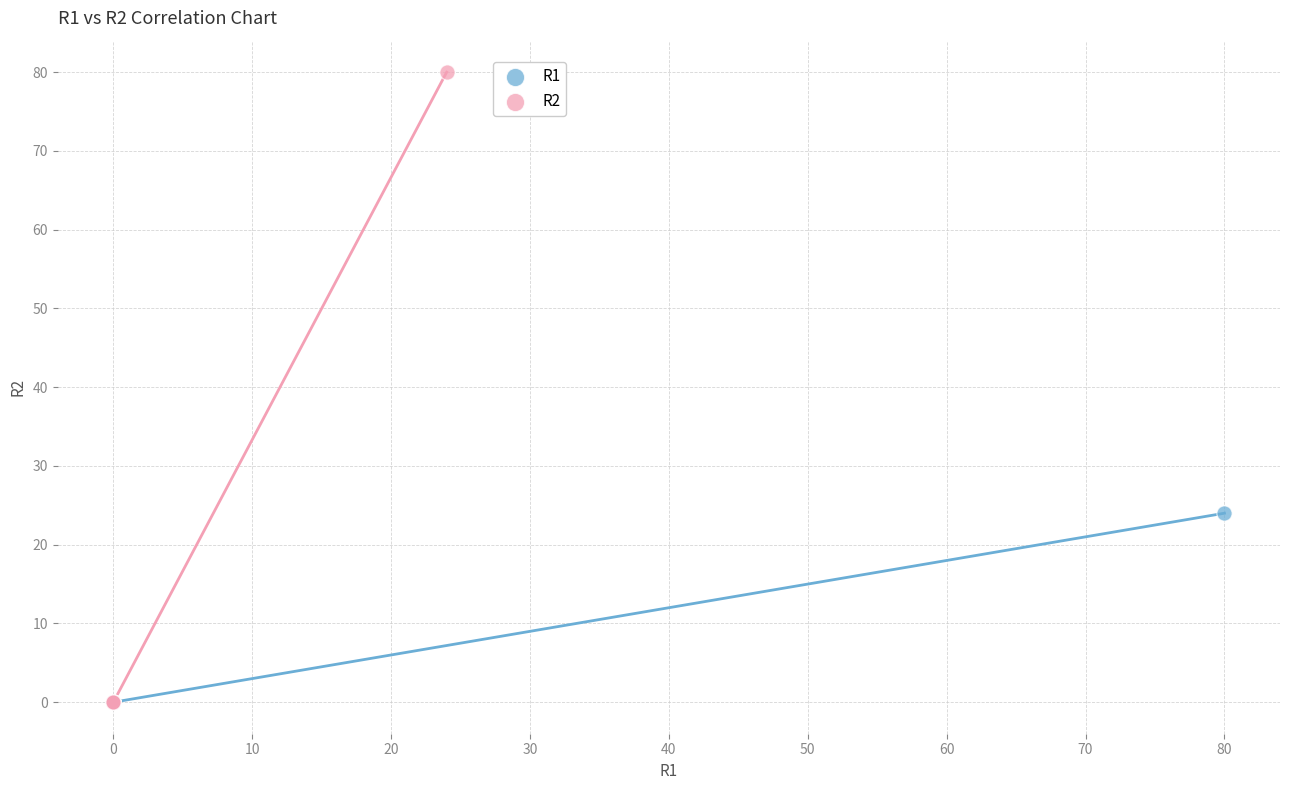

Which series has the largest Y range (max minus min)?

R2